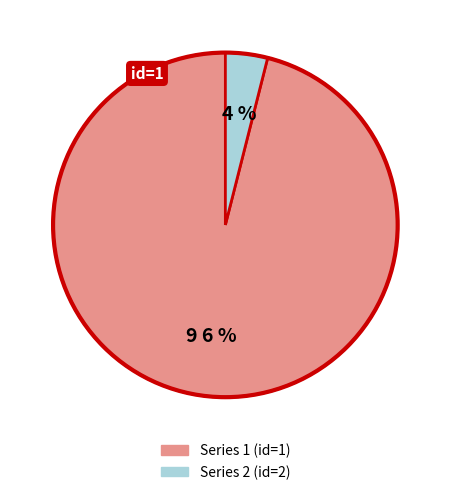

What is the majority slice?

1